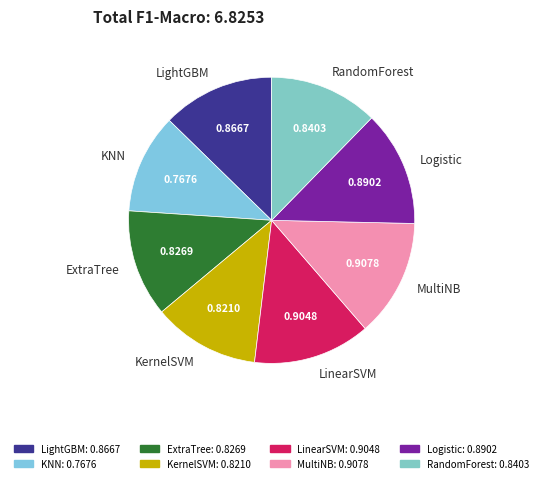

Is the sum of Logistic and MultiNB greater than half?

No